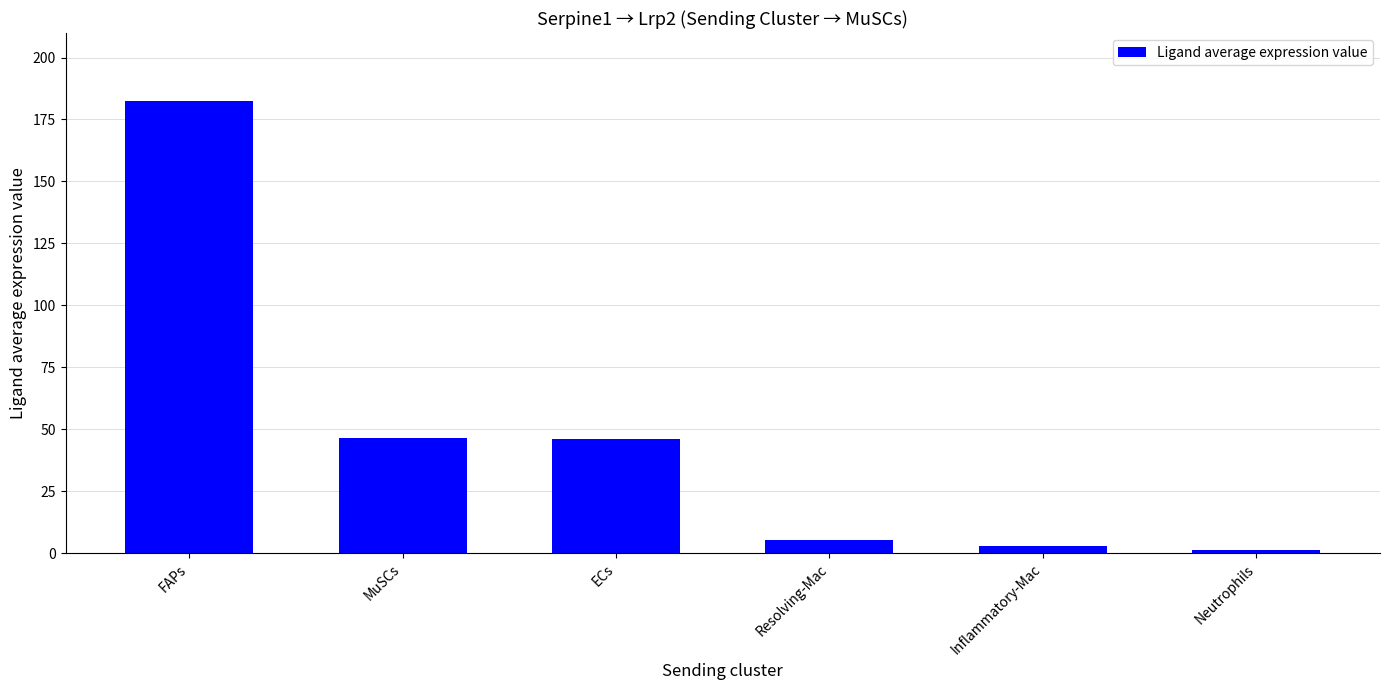

What is the greatest value displayed?

182.5